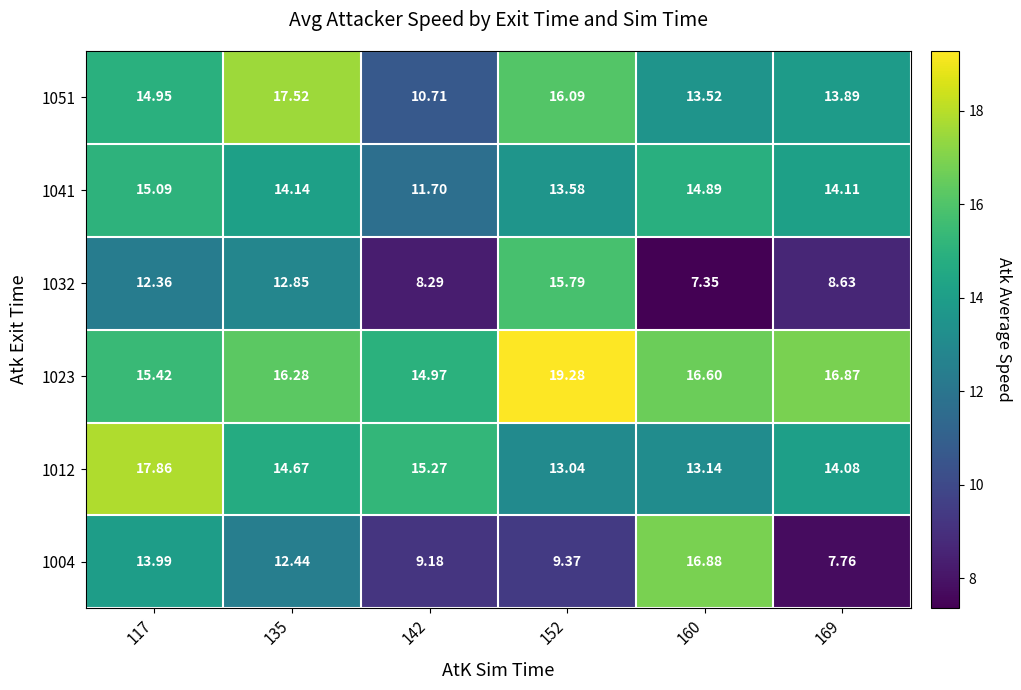

Is the value of 1012 at 117 greater than the value of 1004 at 169?

Yes